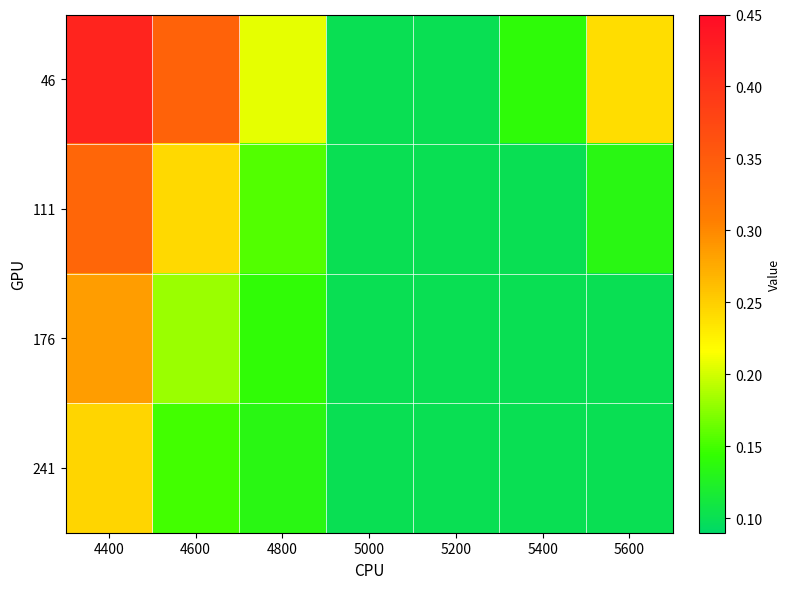

How many series are shown in this chart?

4